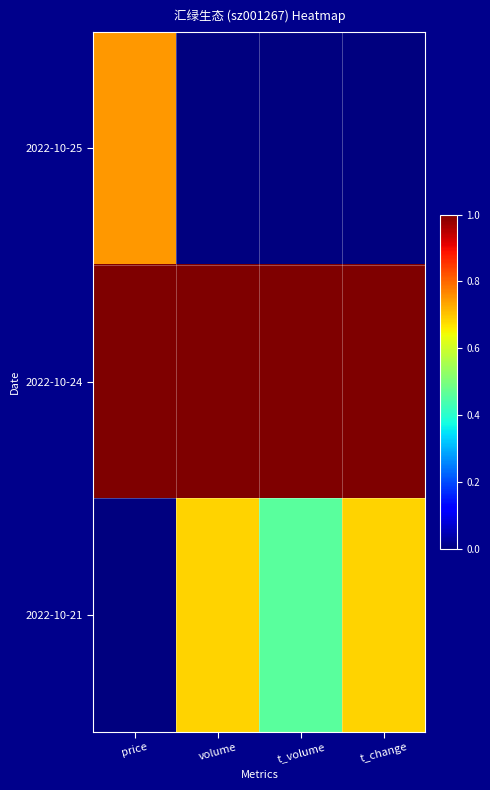

Count the number of categories in the chart.

4